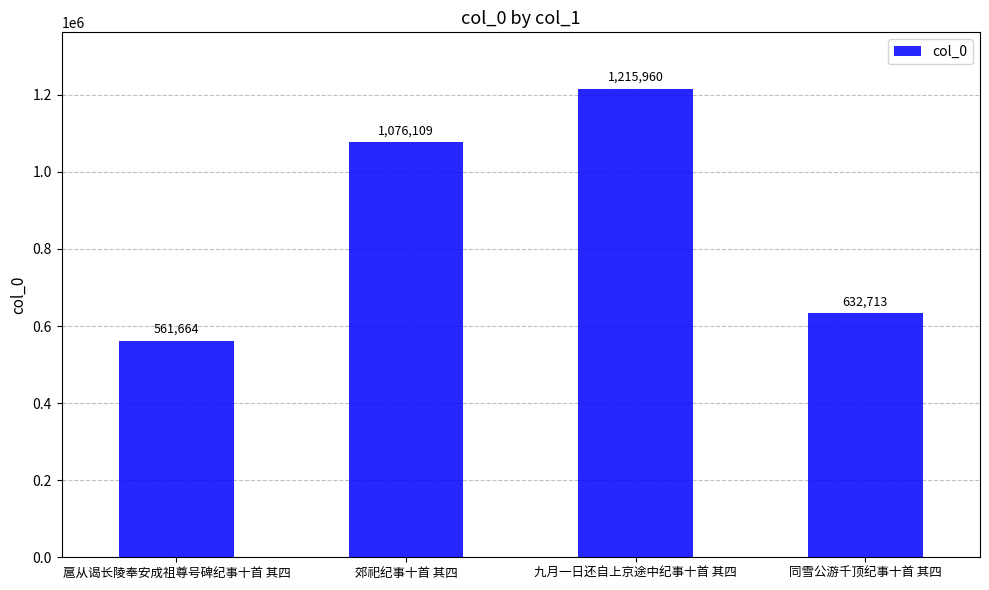

Reading right to left, transcribe all the data shown in this chart.

同雪公游千顶纪事十首 其四=632713	九月一日还自上京途中纪事十首 其四=1215960	郊祀纪事十首 其四=1076109	扈从谒长陵奉安成祖尊号碑纪事十首 其四=561664